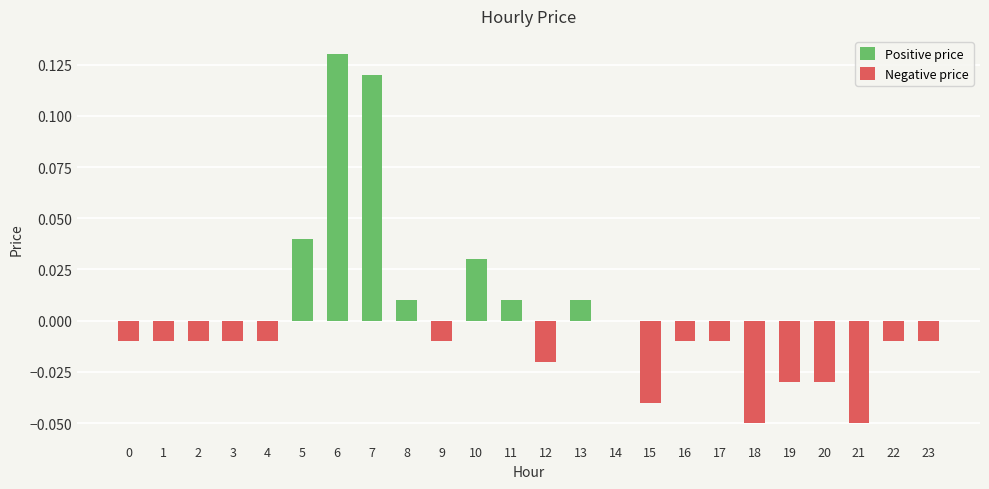

Rank the series by their average value, from highest to lowest.

Positive price, Negative price